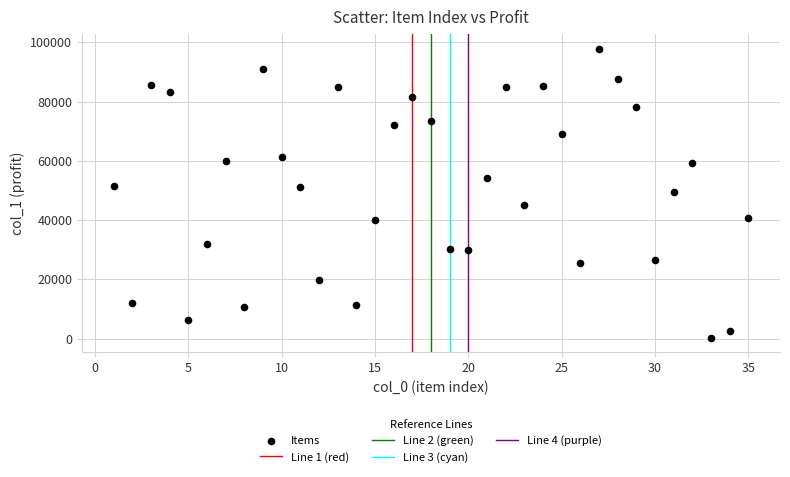

What is the range of X values (max minus min)?

34